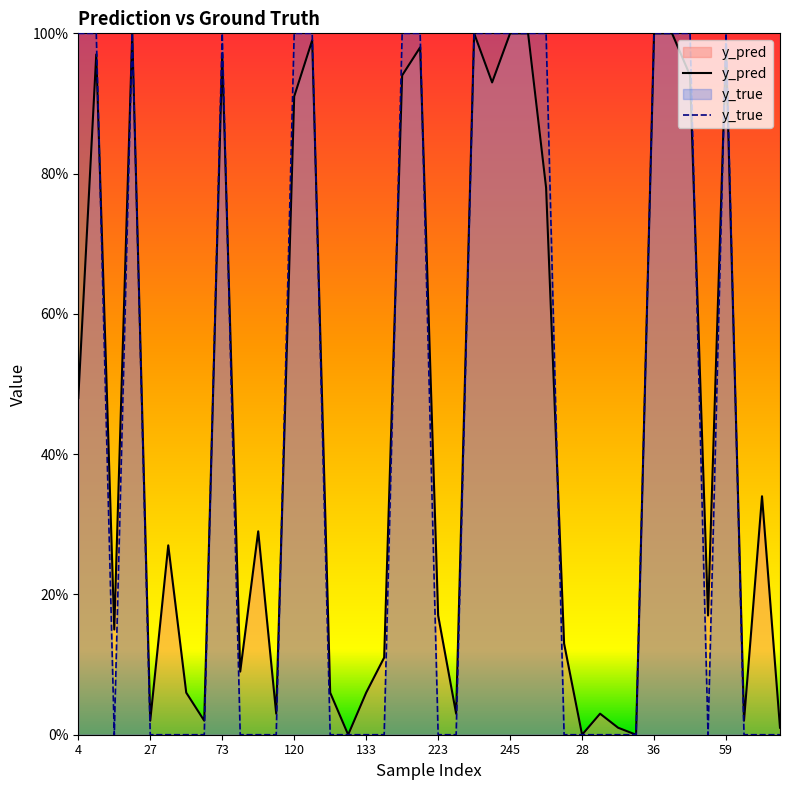

What is the value of the y_true point at the 25th from the left?

1.0